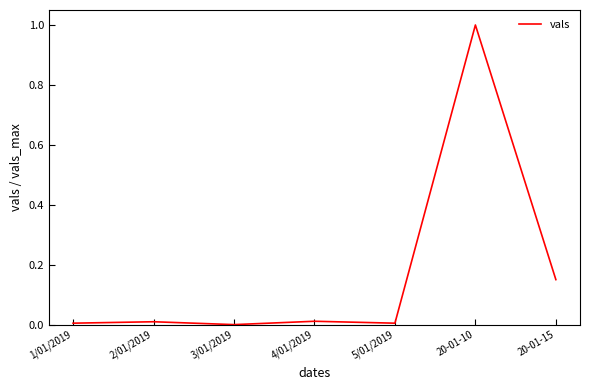

Which has a higher value, 20-01-15 or 2/01/2019?

20-01-15